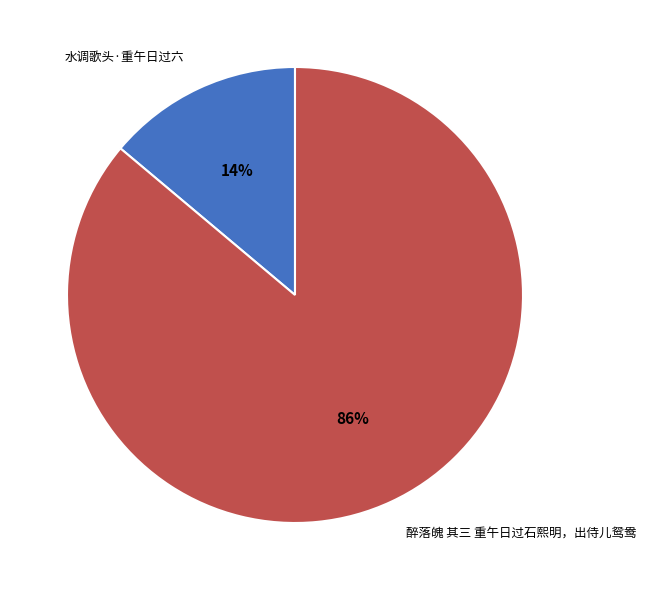

Which category has the biggest portion of the pie?

醉落魄 其三 重午日过石熙明，出侍儿鸳鸯